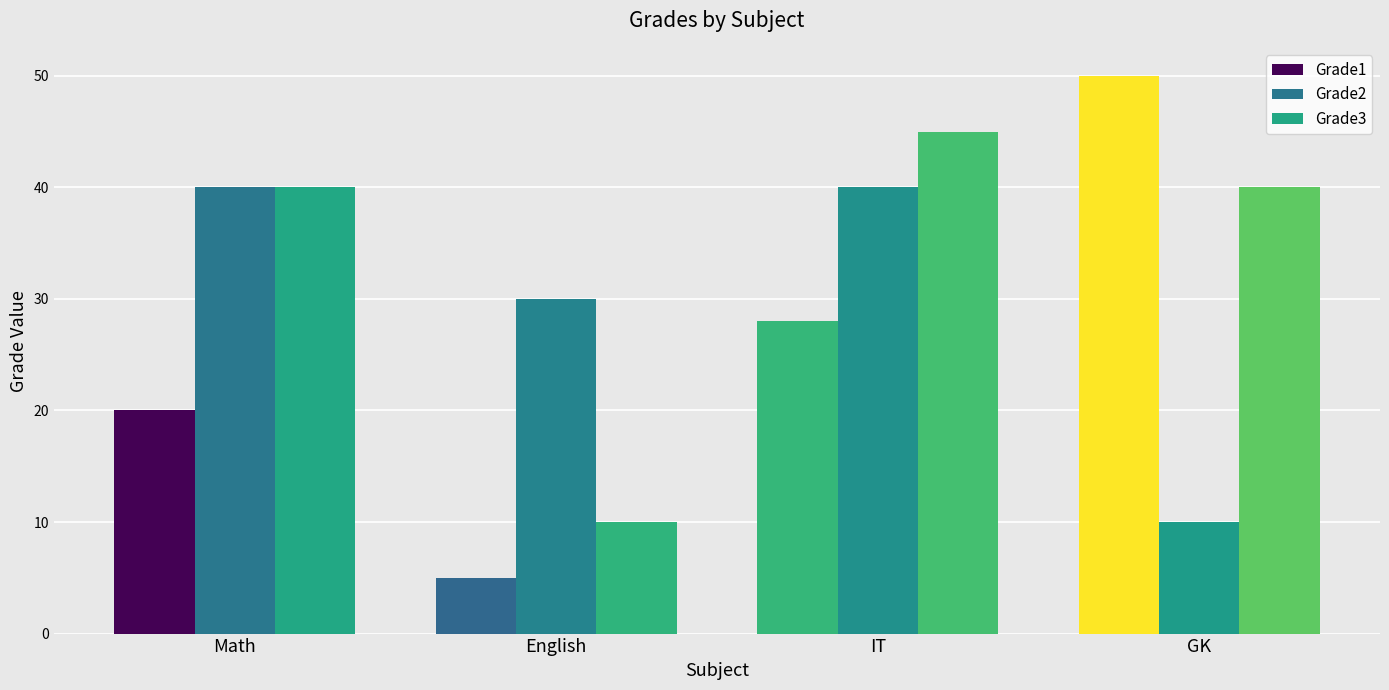

Is it true that Grade2 equals 46 at English?

False